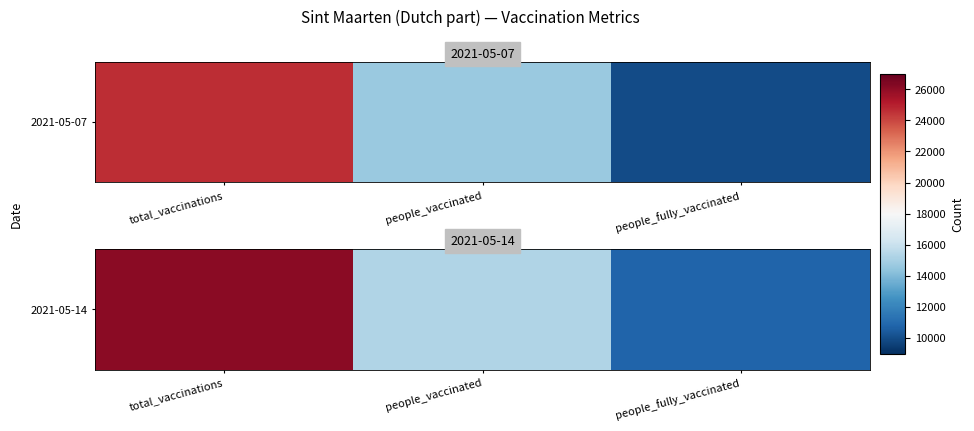

Reading left to right, extract all data points from this chart.

26121	15304	10817